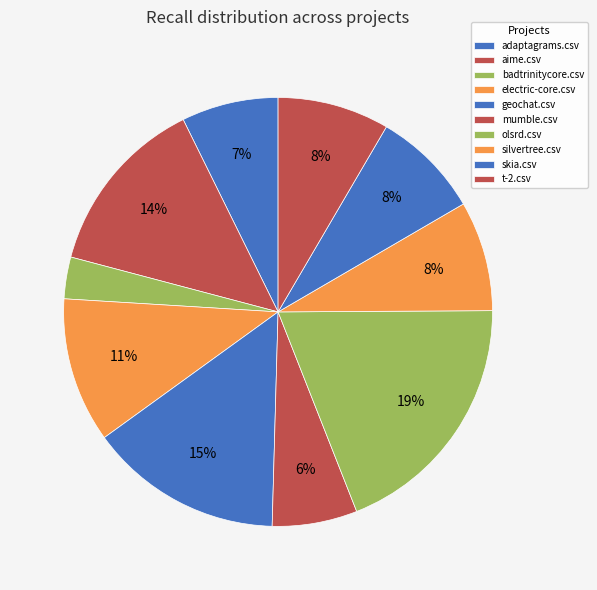

Which slice is the largest?

olsrd.csv